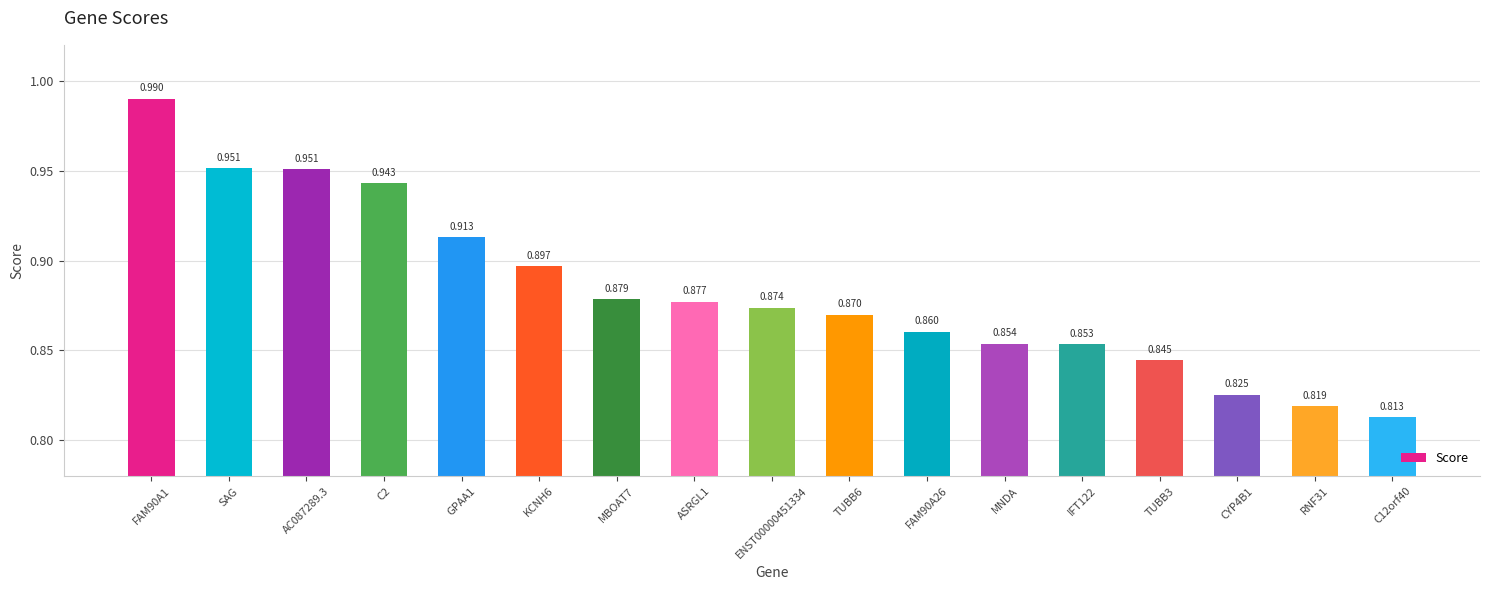

Which has a higher value, C12orf40 or MNDA?

MNDA